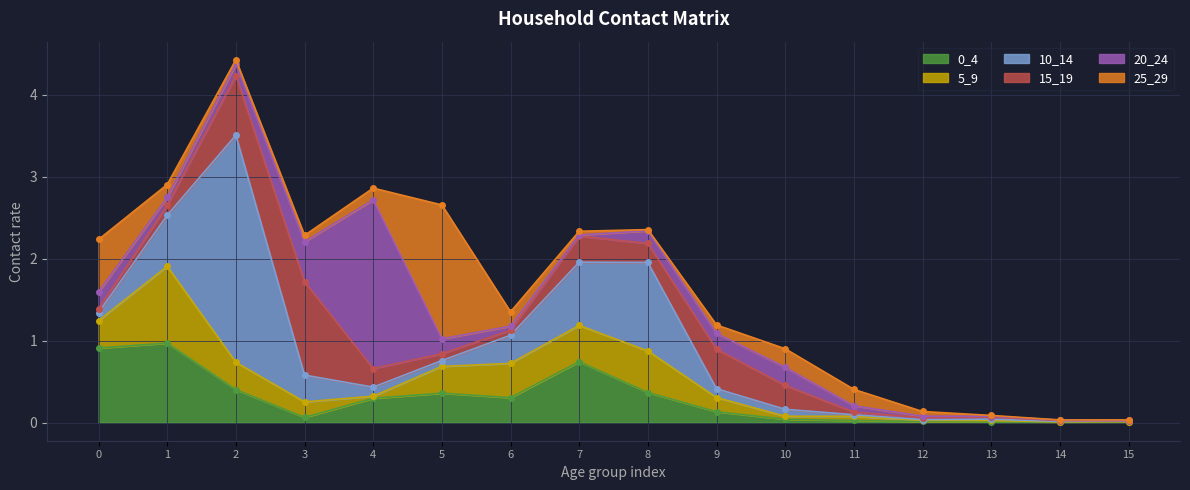

Is the value of 20_24 at 6 greater than the value of 15_19 at 0?

Yes